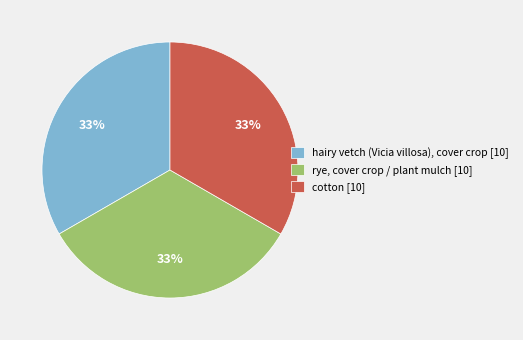

What is the ratio of the value at cotton [10] to the value at rye, cover crop / plant mulch [10]?

1.0